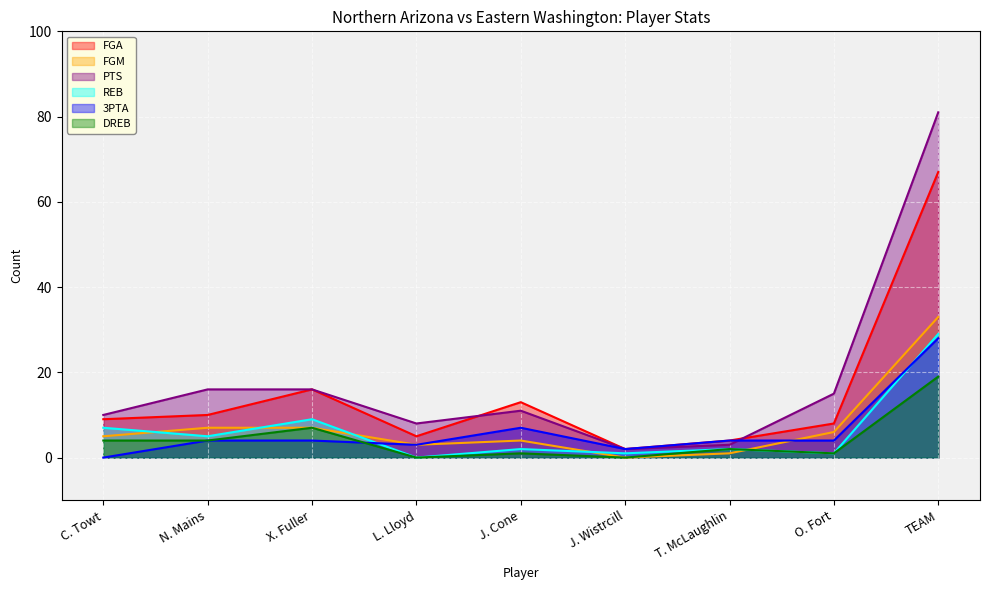

Does the chart display data point markers on the line(s)?

No